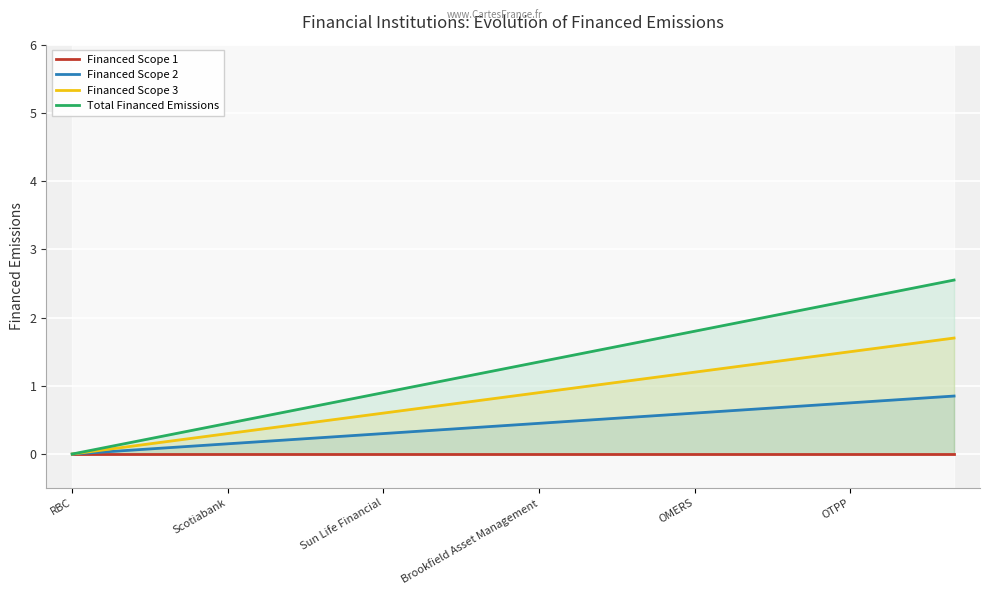

True or false: Financed Scope 1 and Financed Scope 2 intersect in this chart.

False